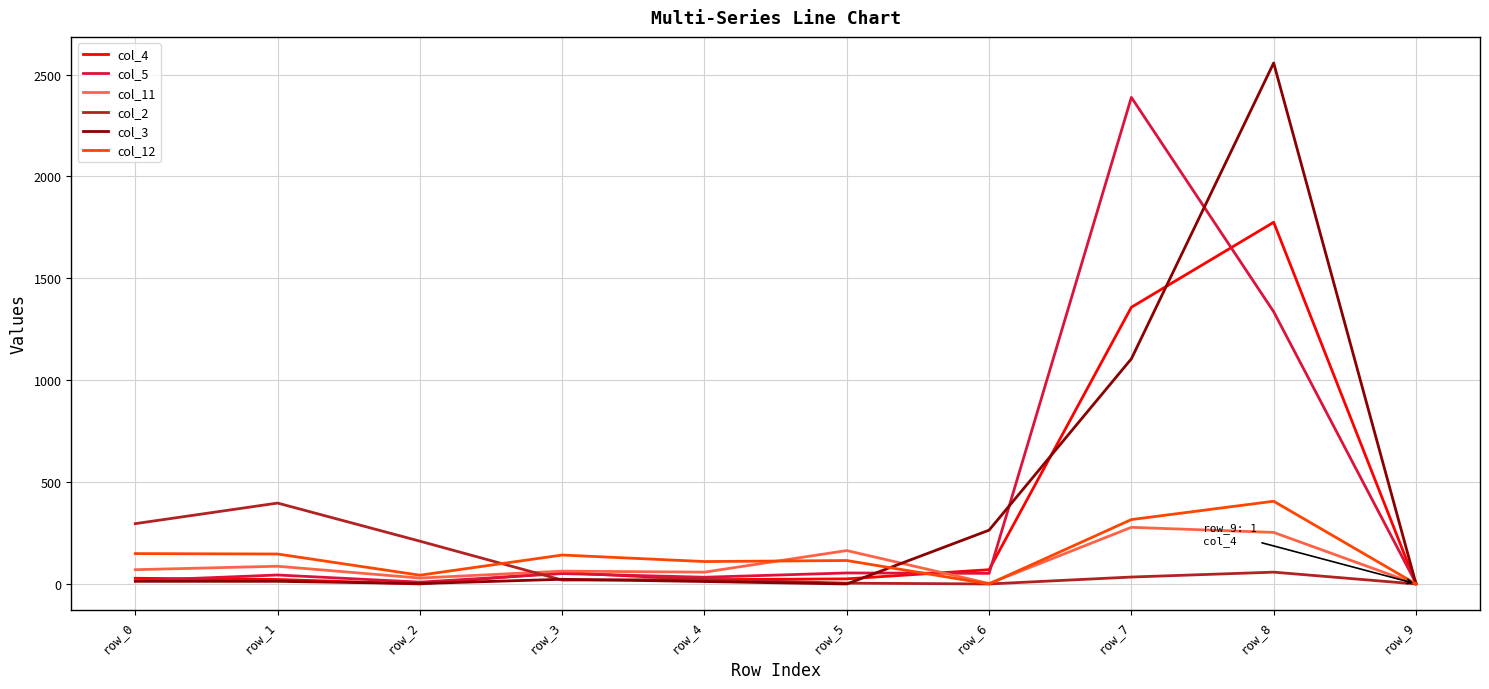

True or false: col_2 has a value of 22 at row_4.

True